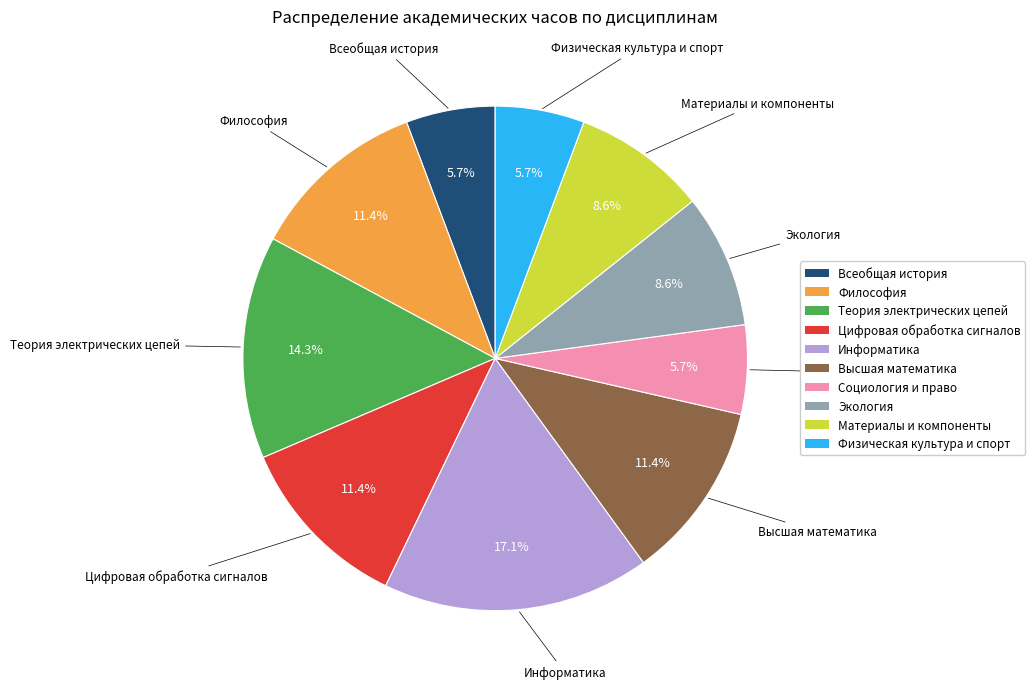

How many slices are in this pie chart?

10